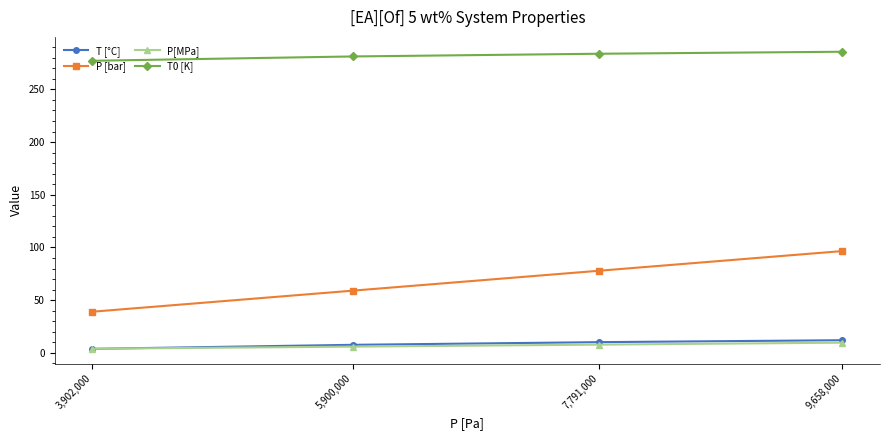

True or false: T [°C] and T0 [K] intersect in this chart.

False